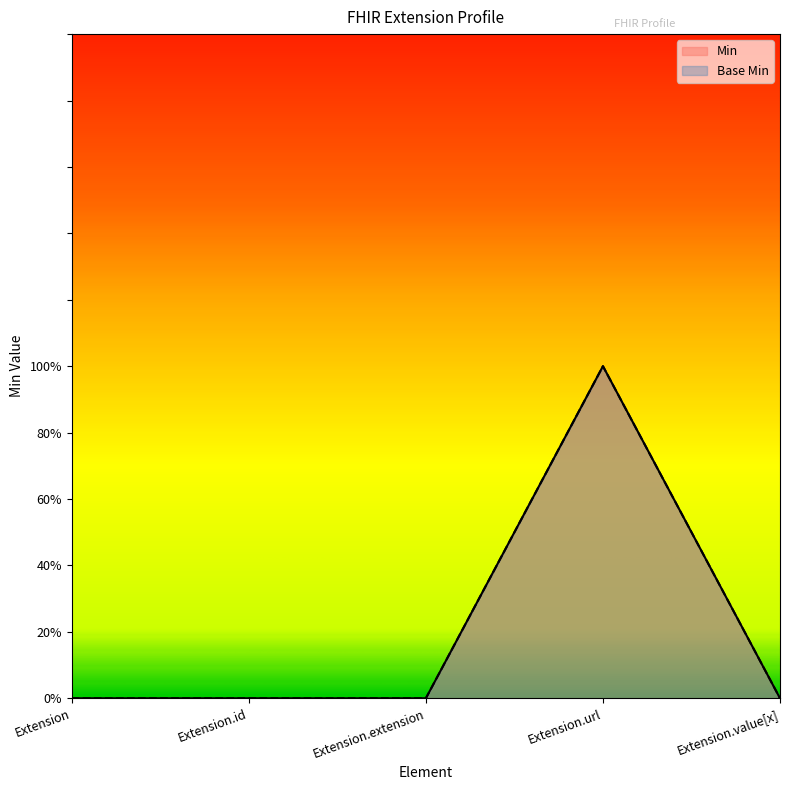

Between Extension.url and Extension.extension, which is larger?

Extension.url